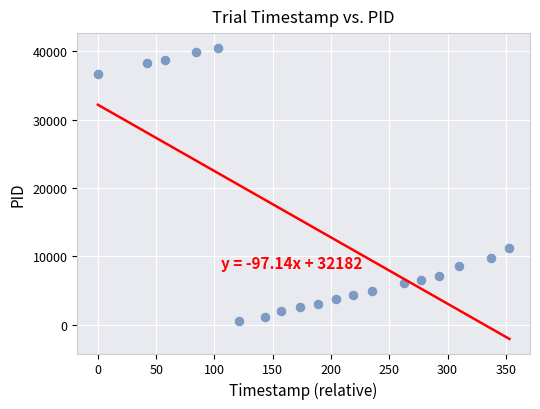

What Y value in the scatter plot is closest to 20503?

11247